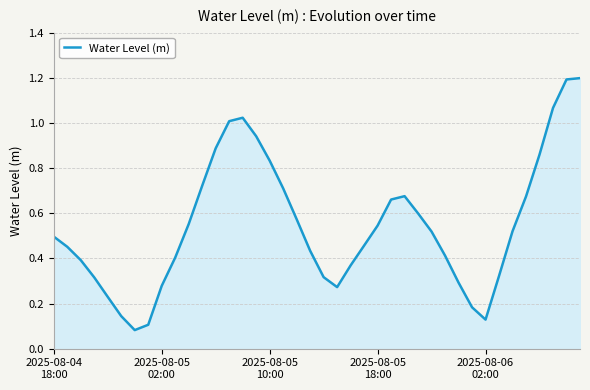

What is the greatest value displayed?

1.2